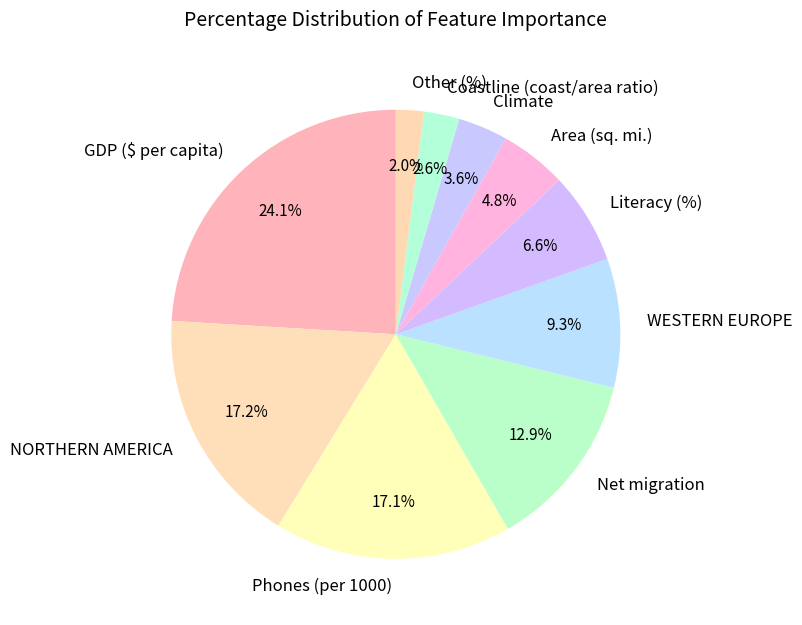

What is the smallest slice in the pie chart?

Other (%)